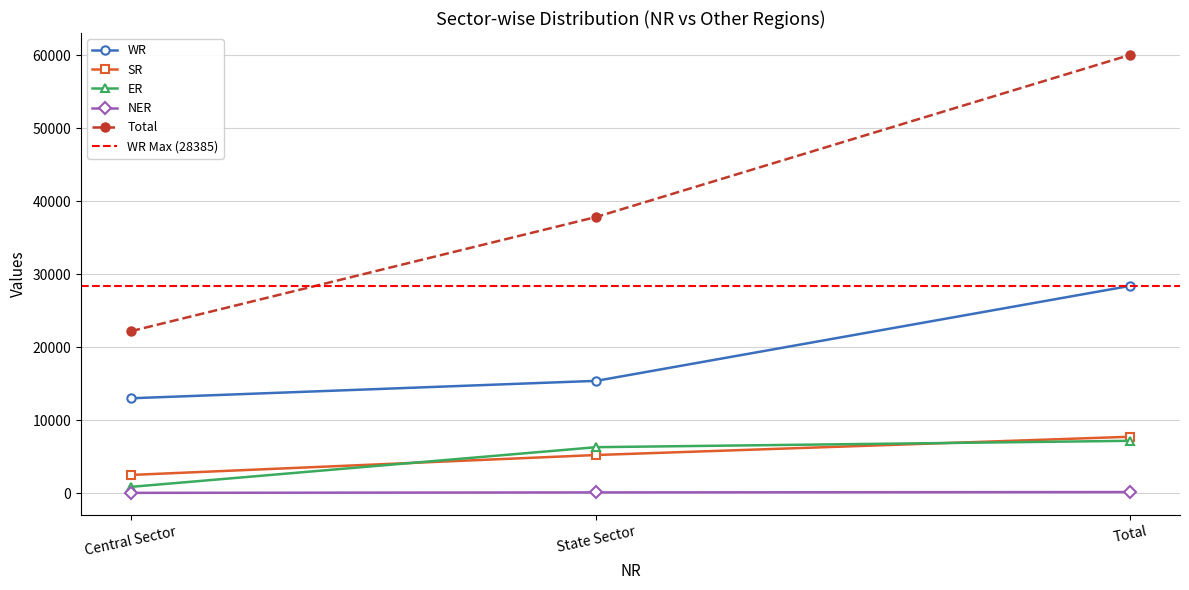

What is the label of the 2nd point from the left?

State Sector